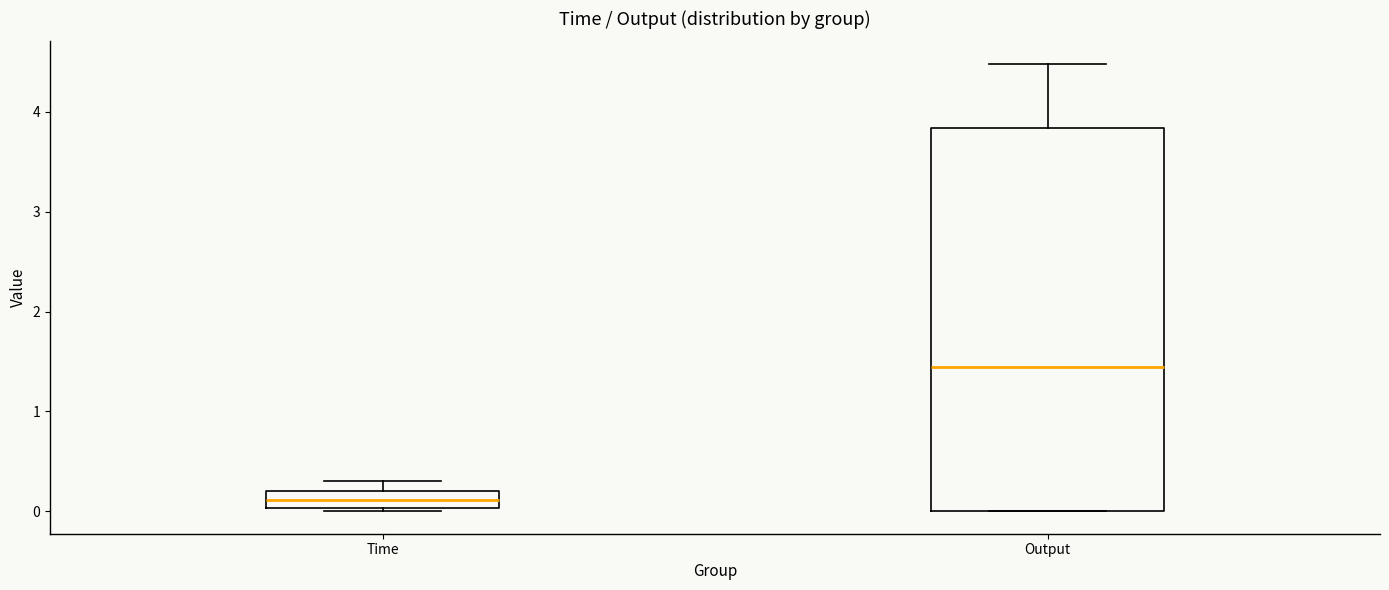

Comparing the boxes themselves (not the whiskers), which one is the tallest?

Output